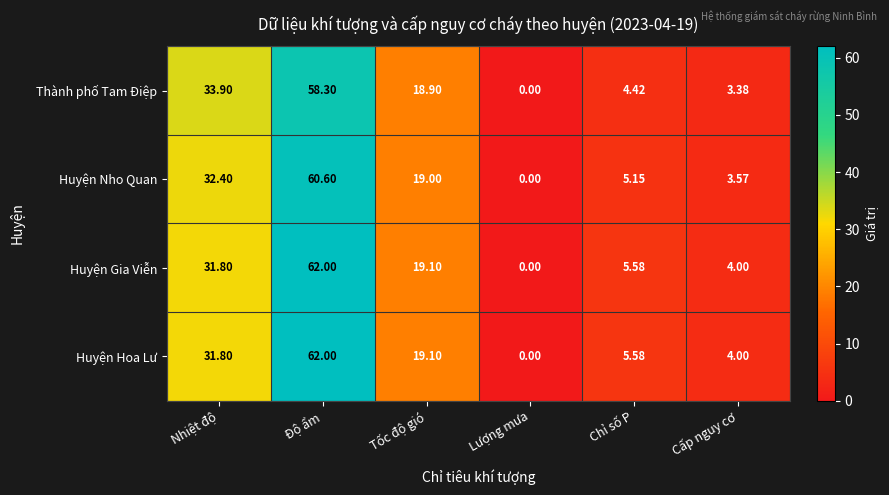

Which category has the highest value across all series?

Độ ẩm